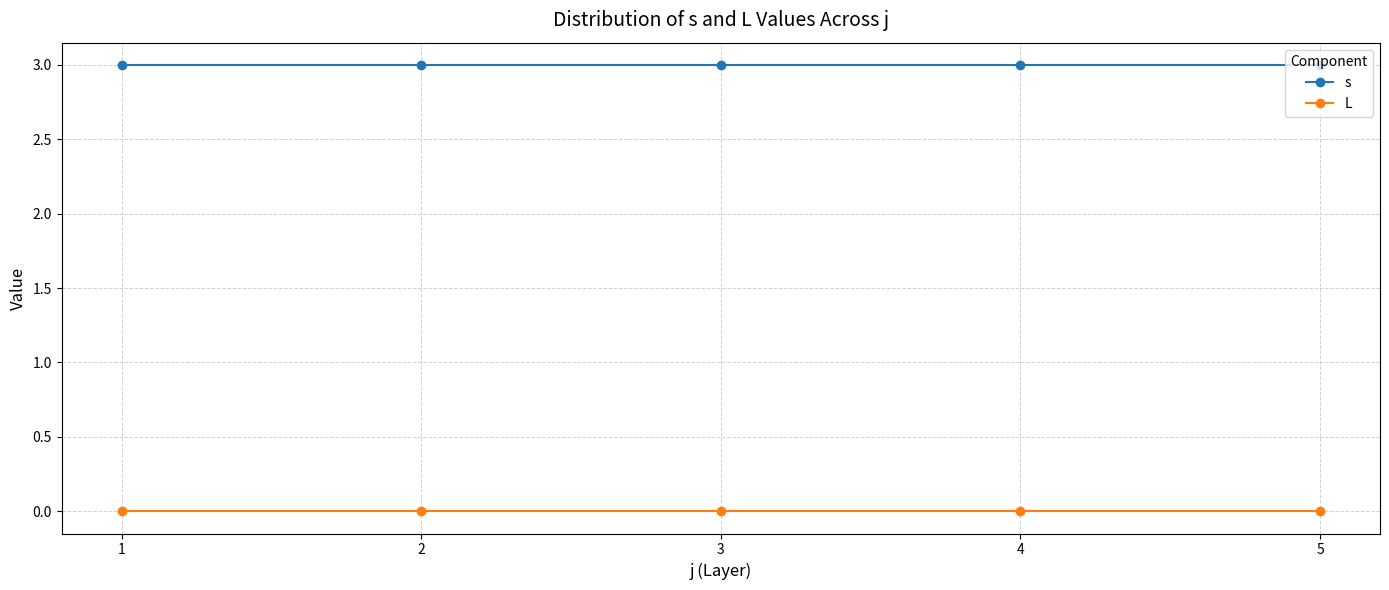

Read the s value at 4.

3